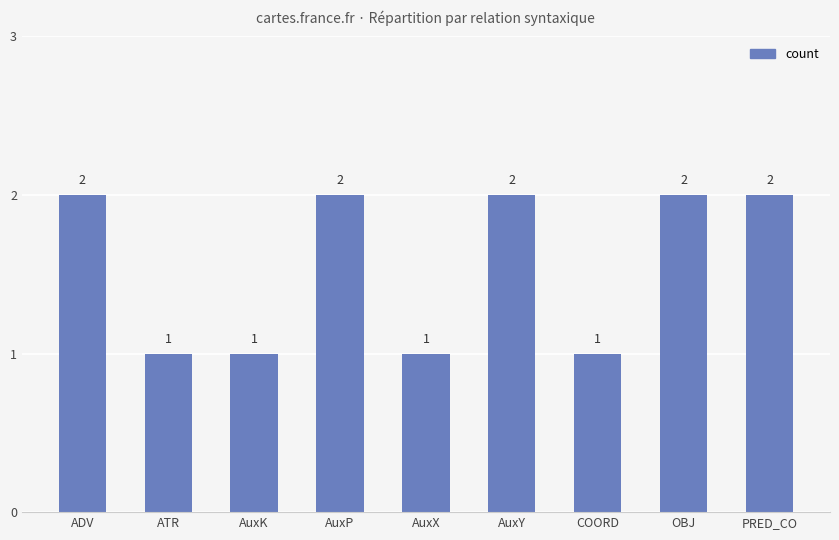

What is the value of the 3rd bar from the left?

1